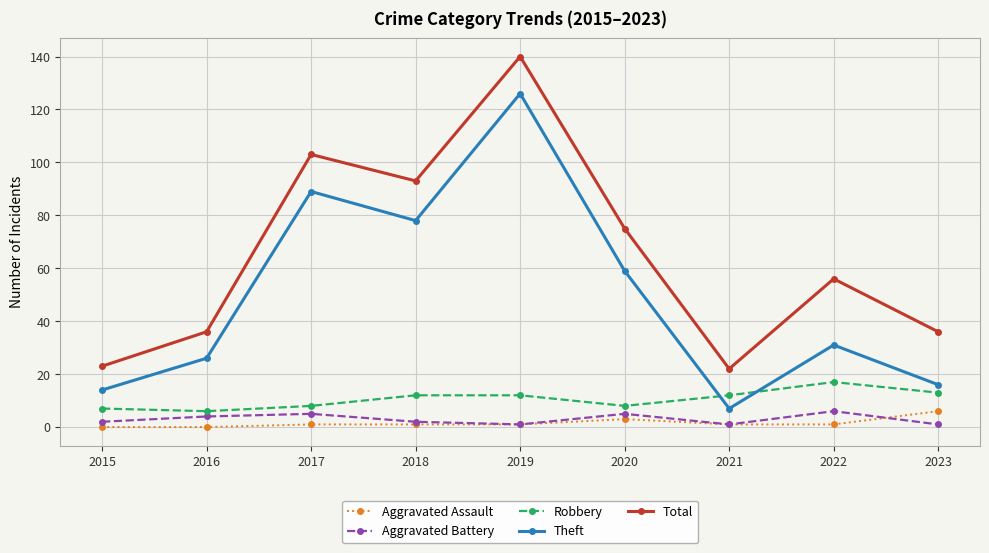

In Total, how many points are higher than both neighbors (excluding endpoints)?

3